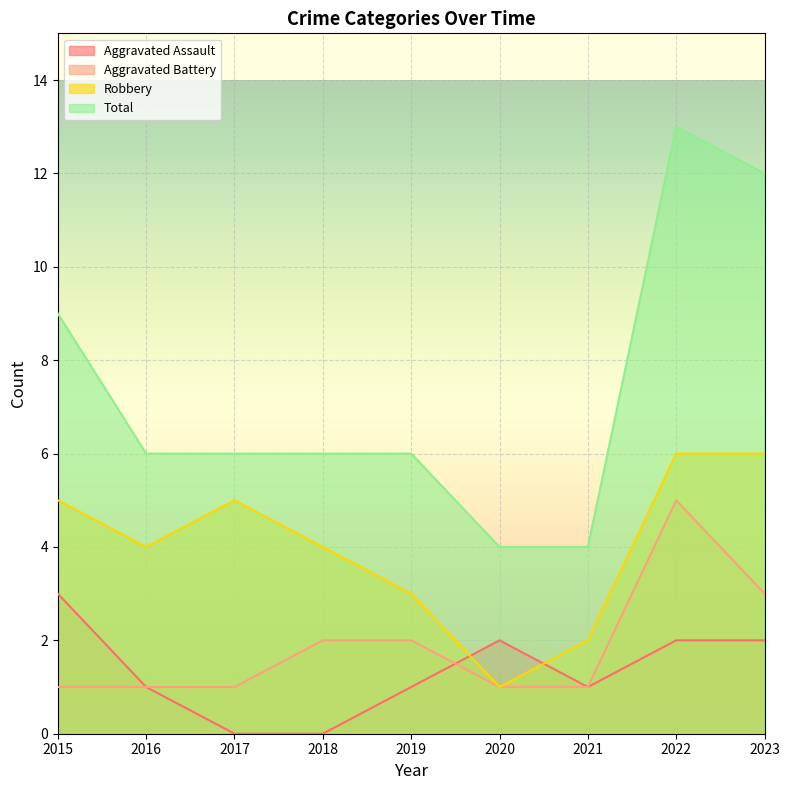

What are all the series names shown in the legend?

Aggravated Assault, Aggravated Battery, Robbery, Total